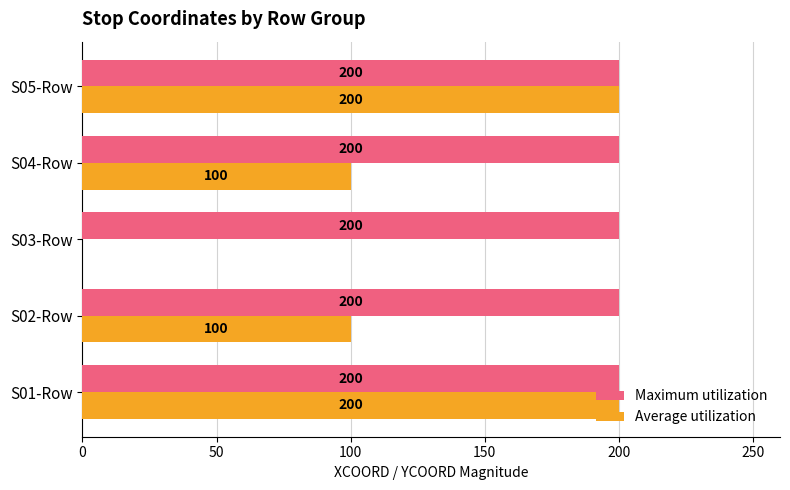

Read the Maximum utilization value at S01-Row.

200